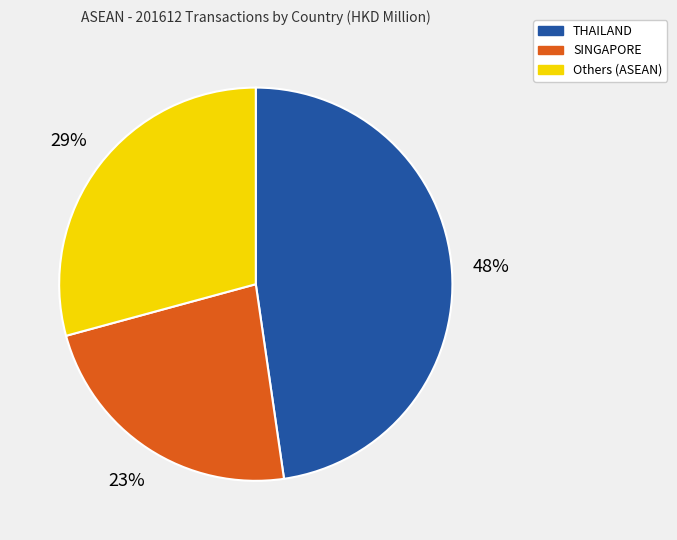

Does SINGAPORE account for over 50% of the chart?

No